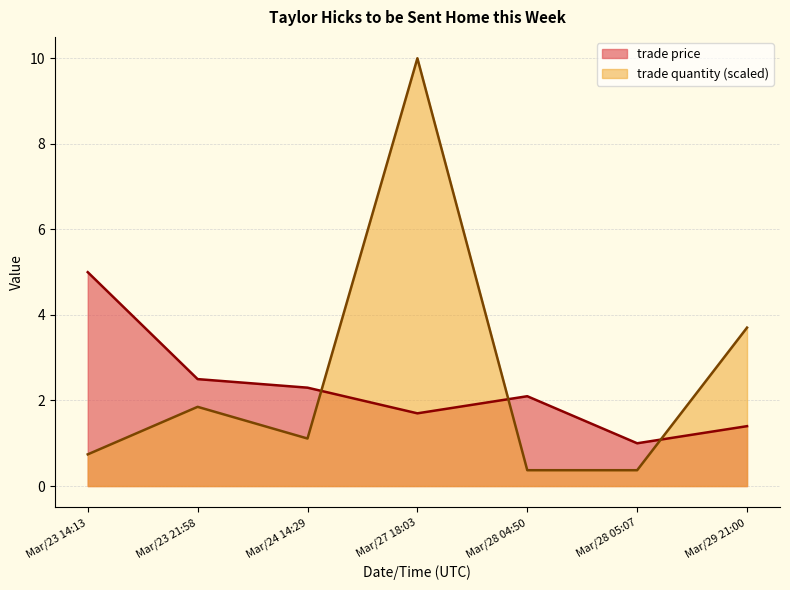

What is the difference between the second highest and second lowest values in the trade price series?

1.1